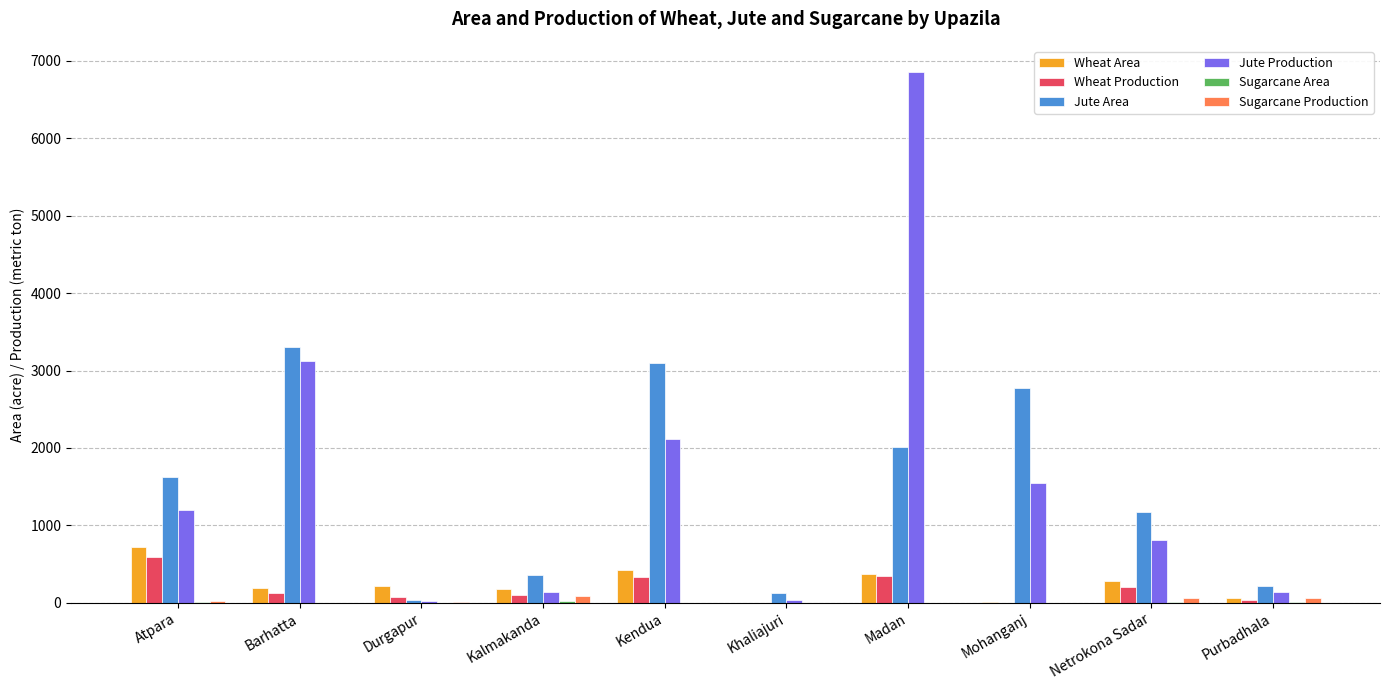

What is the average value of the Jute Production series?

1598